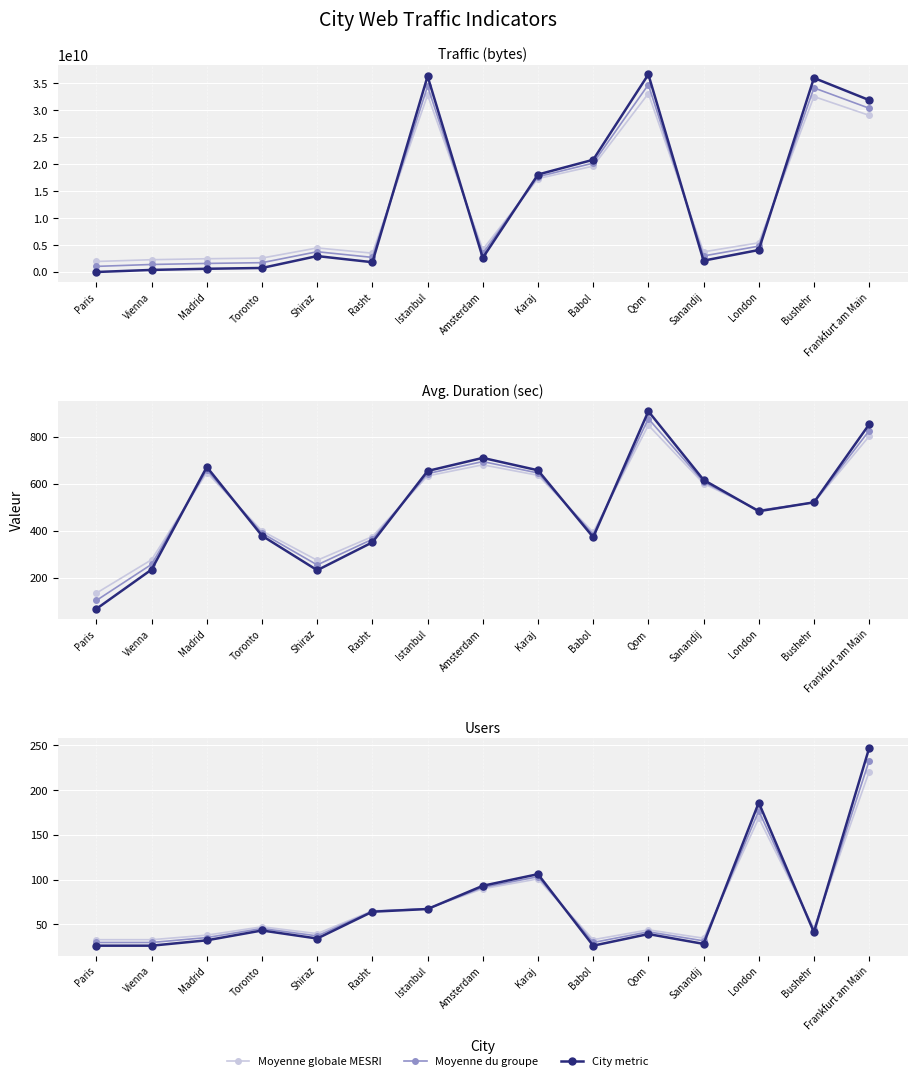

What is the difference between the highest and lowest values at Shiraz?

5.5